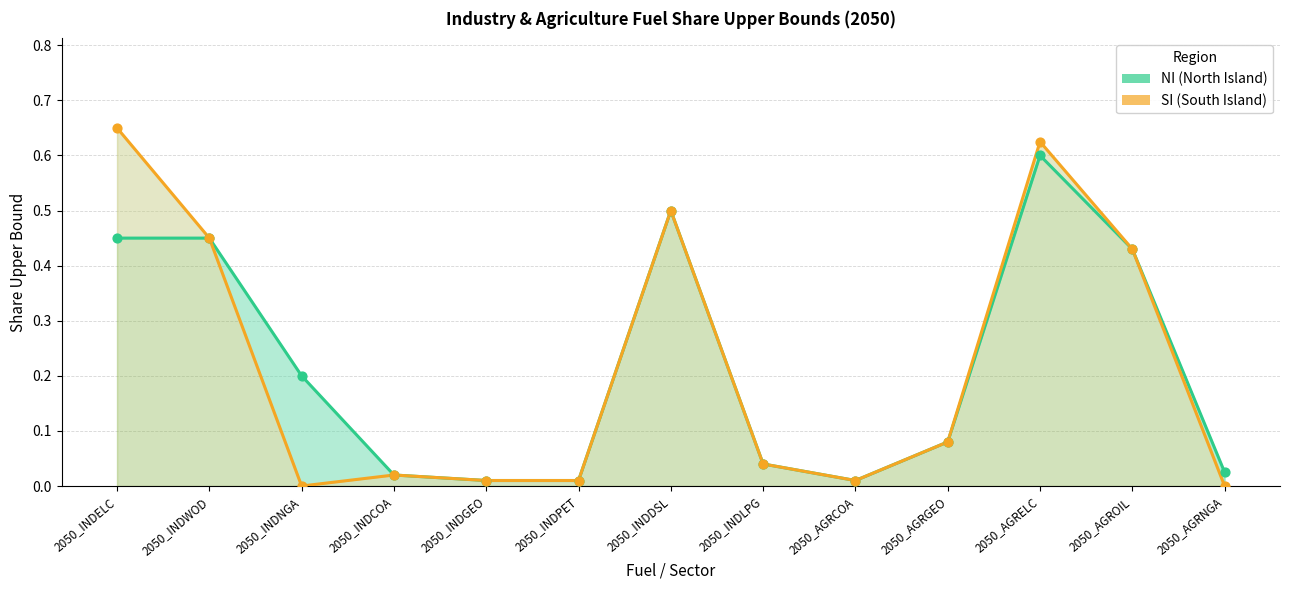

Which series reaches the maximum Y coordinate?

SI (South Island)